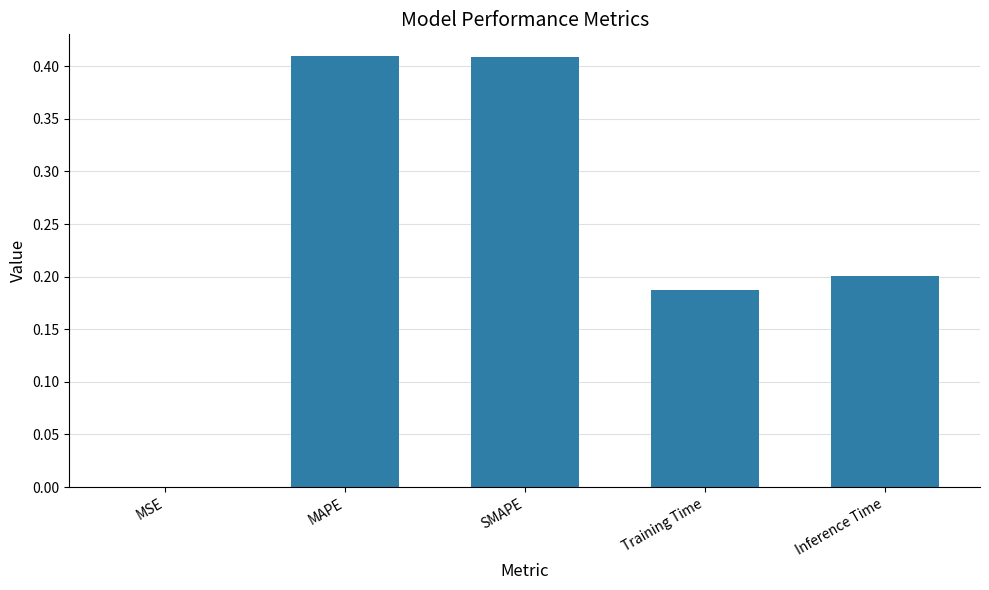

True or false: the data shows 0.3 at Training Time.

False